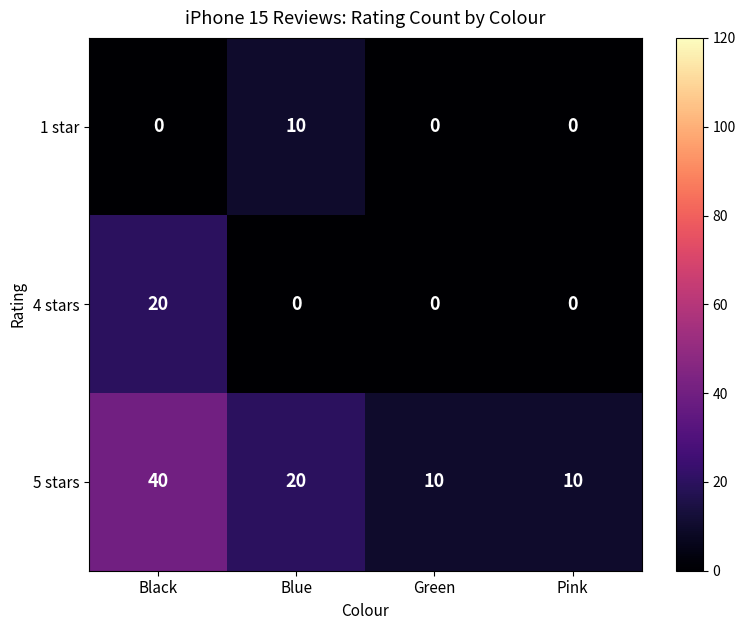

What is the difference between the second highest and minimum values in the 5 stars series?

10